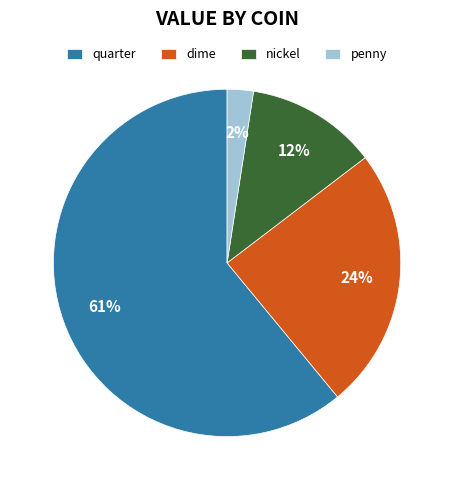

True or false: nickel accounts for 20% of the total.

False